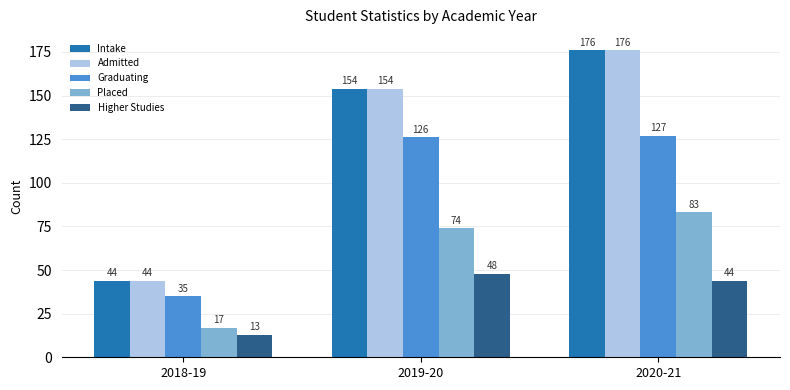

What is the difference between the maximum and second lowest values in the Placed series?

9